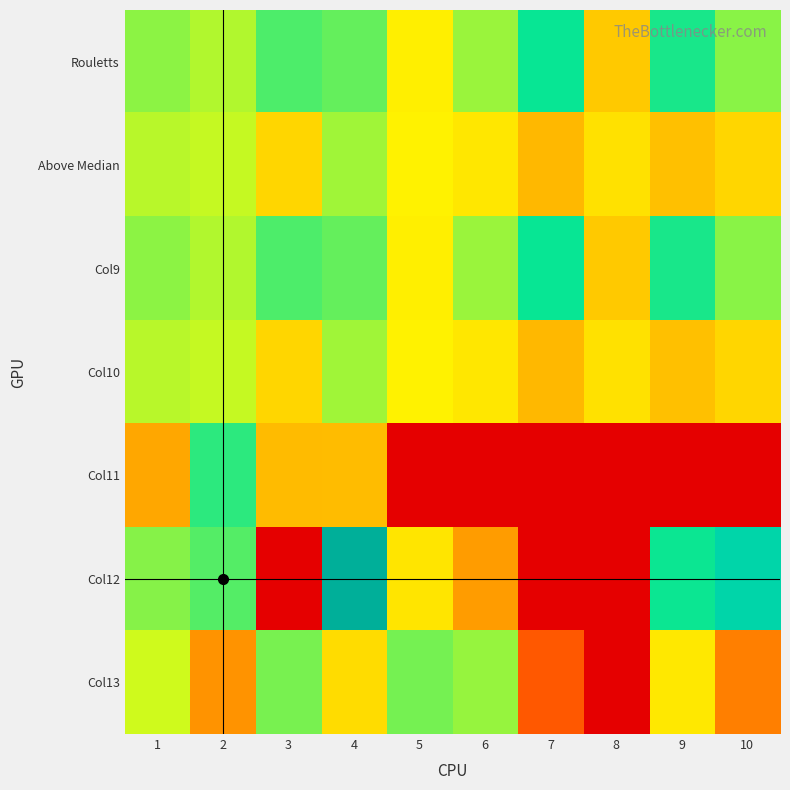

At which category does the chart reach its minimum across all series?

4